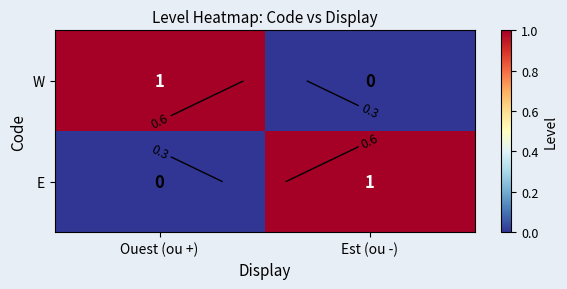

At how many categories does at least one series exceed 0?

2